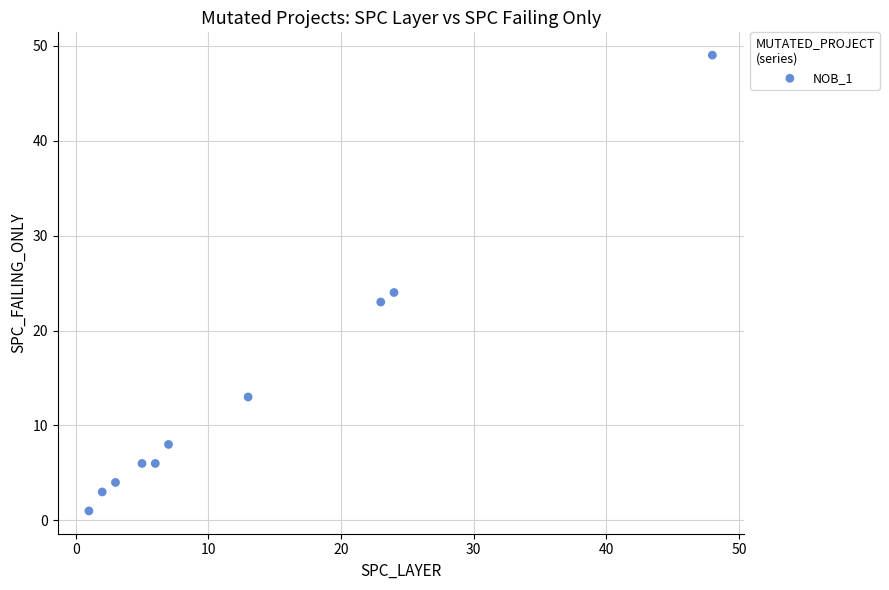

What Y value in the scatter plot is closest to 25?

24